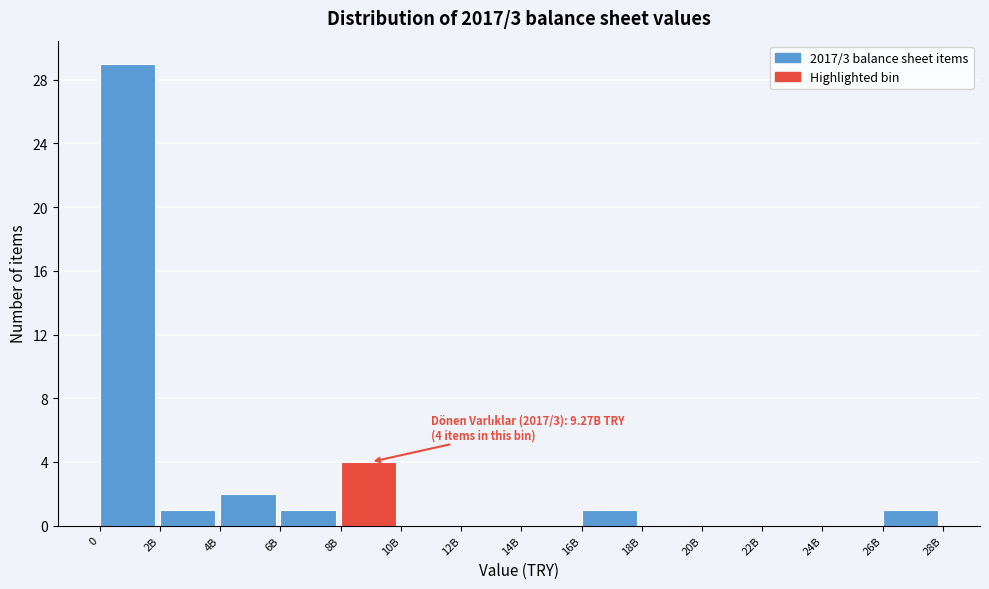

Reading left to right, extract all data points from this chart.

0=29	2B=1	4B=2	6B=1	8B=4	10B=0	12B=0	14B=0	16B=1	18B=0	20B=0	22B=0	24B=0	26B=1